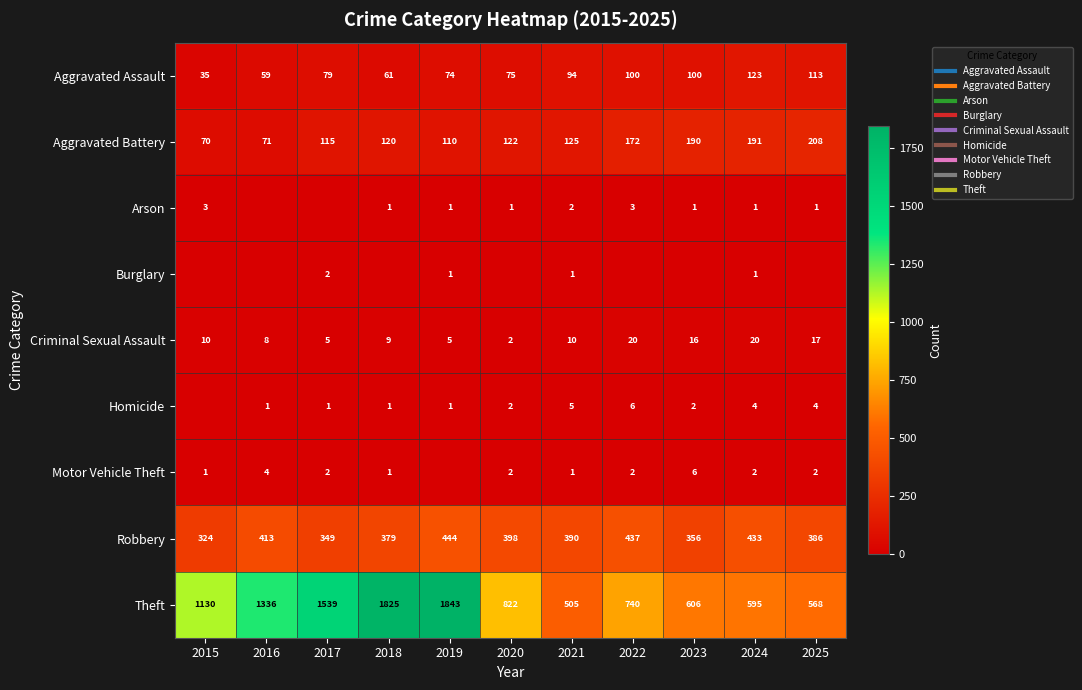

True or false: Criminal Sexual Assault has a value of 2 at 2020.

True